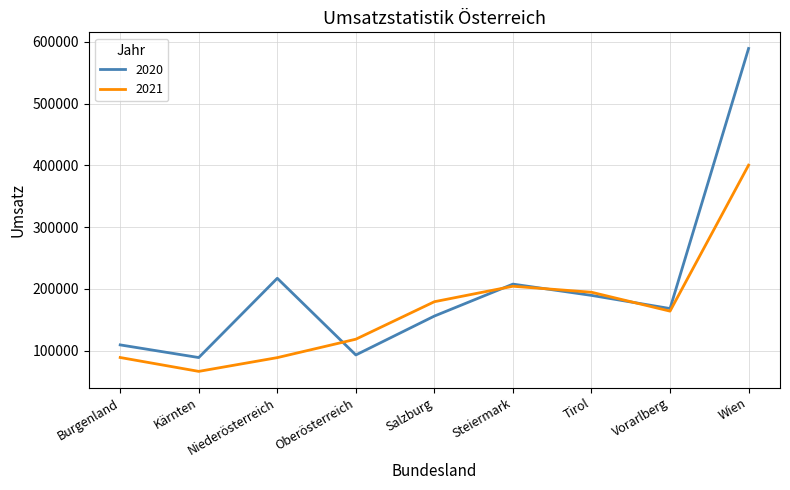

Between Niederösterreich and Steiermark, which series saw the biggest shift?

2021